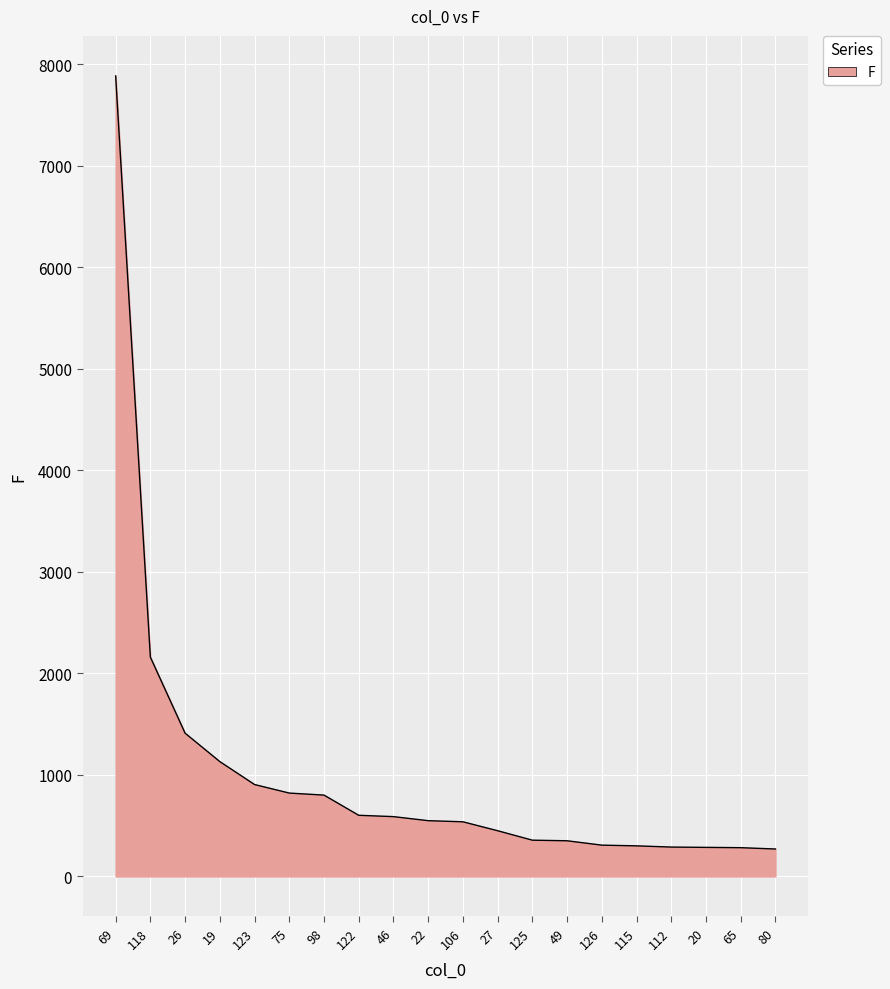

Which has a higher value, 26 or 106?

26